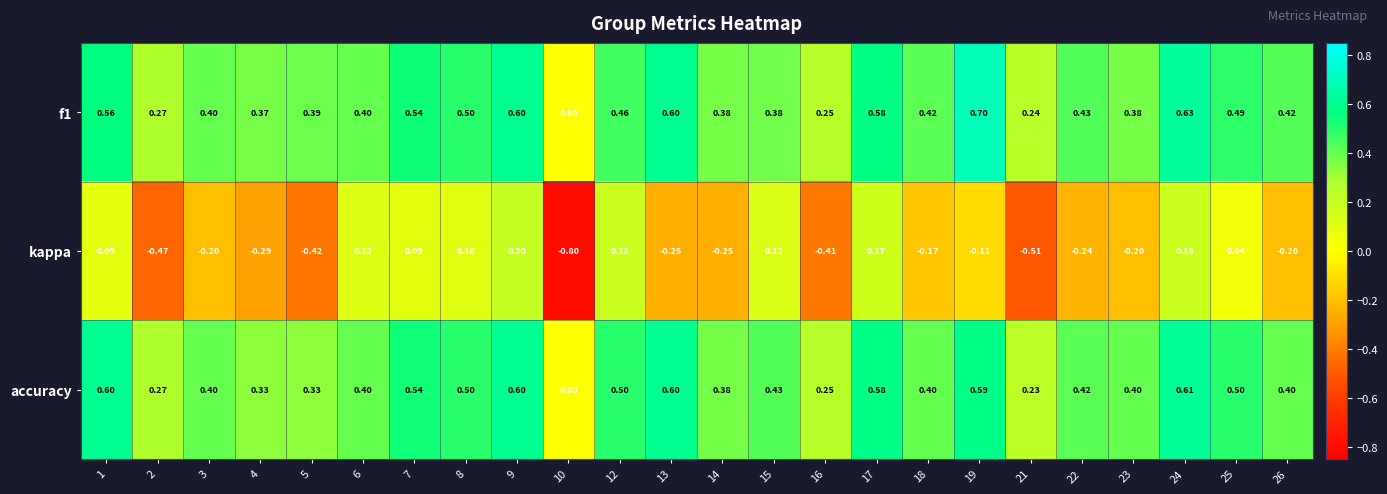

Which series changed the most between 16 and 18?

kappa